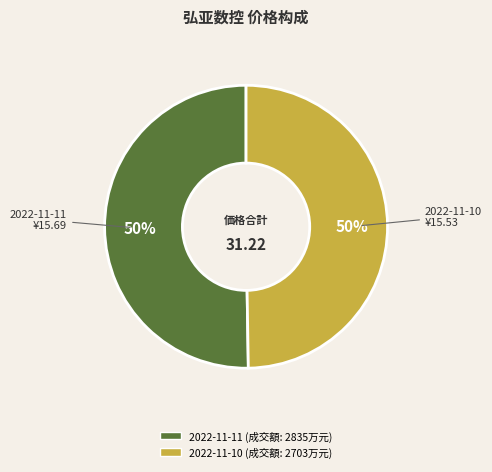

To the nearest percent, what is the average slice percentage?

50%